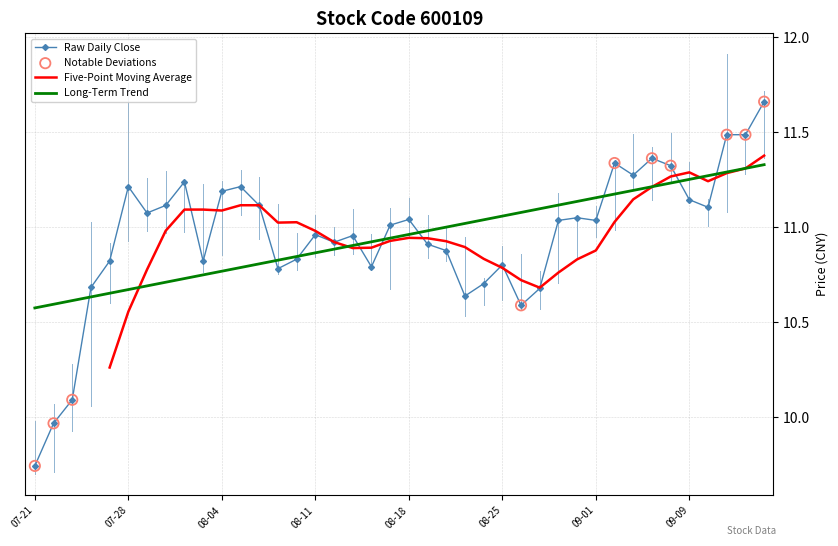

The Raw Daily Close series shows 18.8 at 08-04. True or false?

False